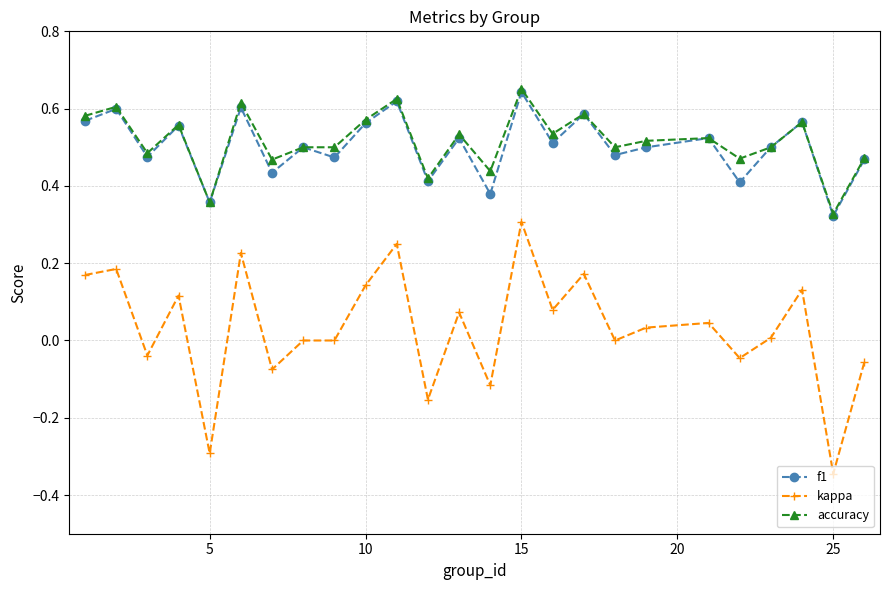

True or false: kappa and accuracy cross at least once.

False